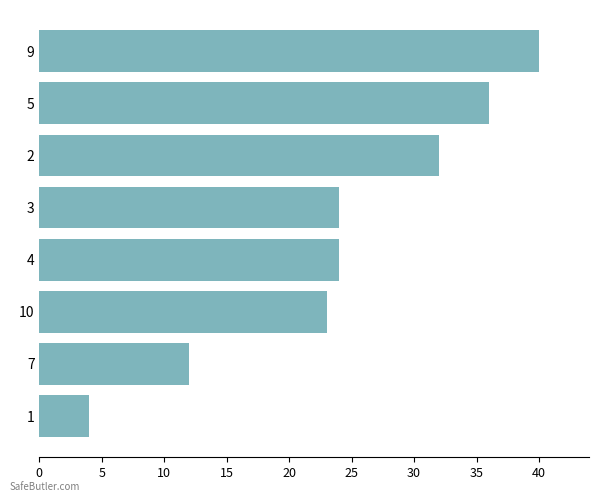

What is the ratio of the value at 7 to the value at 5?

0.3